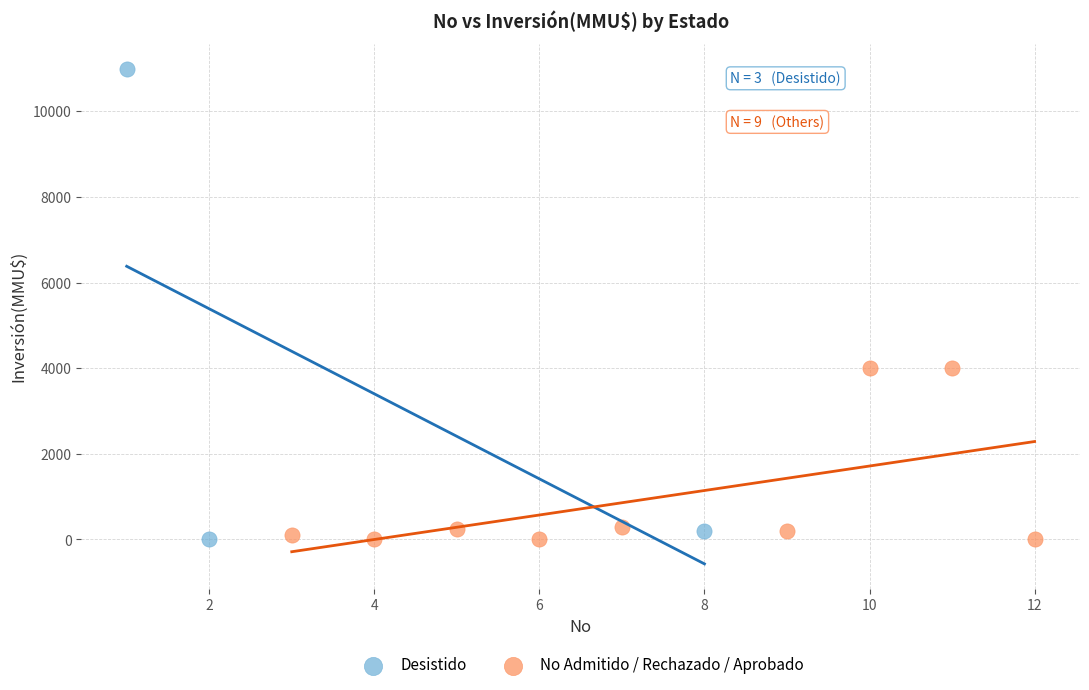

Which series contains the highest Y value?

Desistido